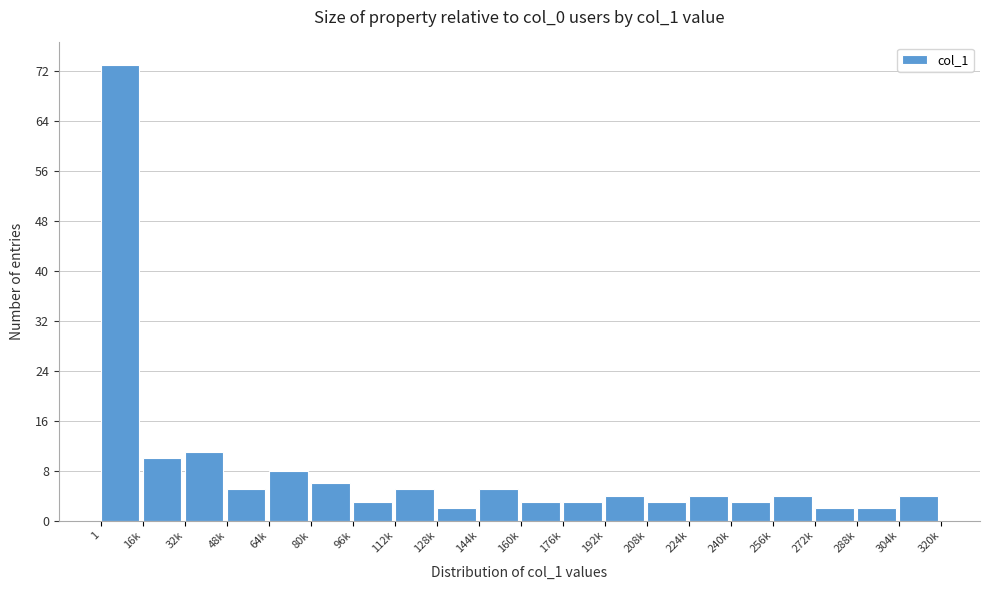

Reading right to left, extract all data points from this chart.

4	2	2	4	3	4	3	4	3	3	5	2	5	3	6	8	5	11	10	73